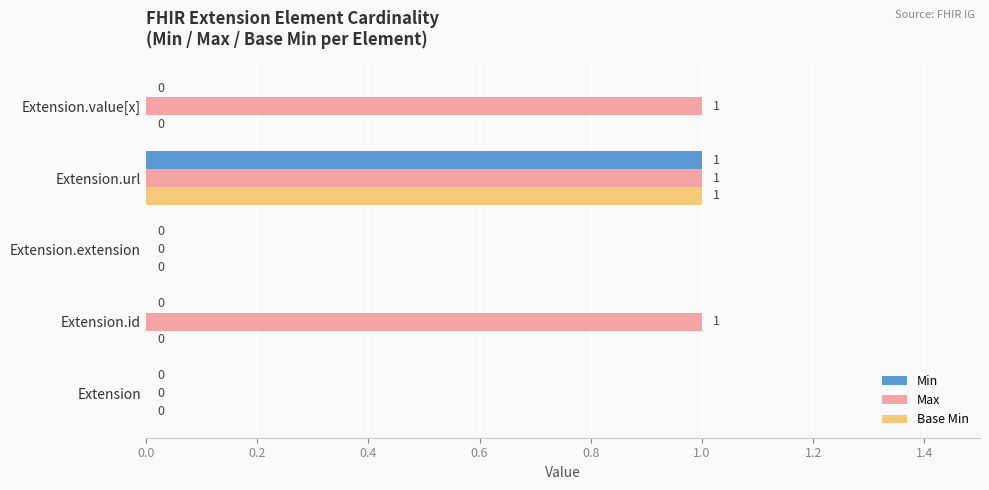

The Max series shows 1 at Extension.value[x]. True or false?

True